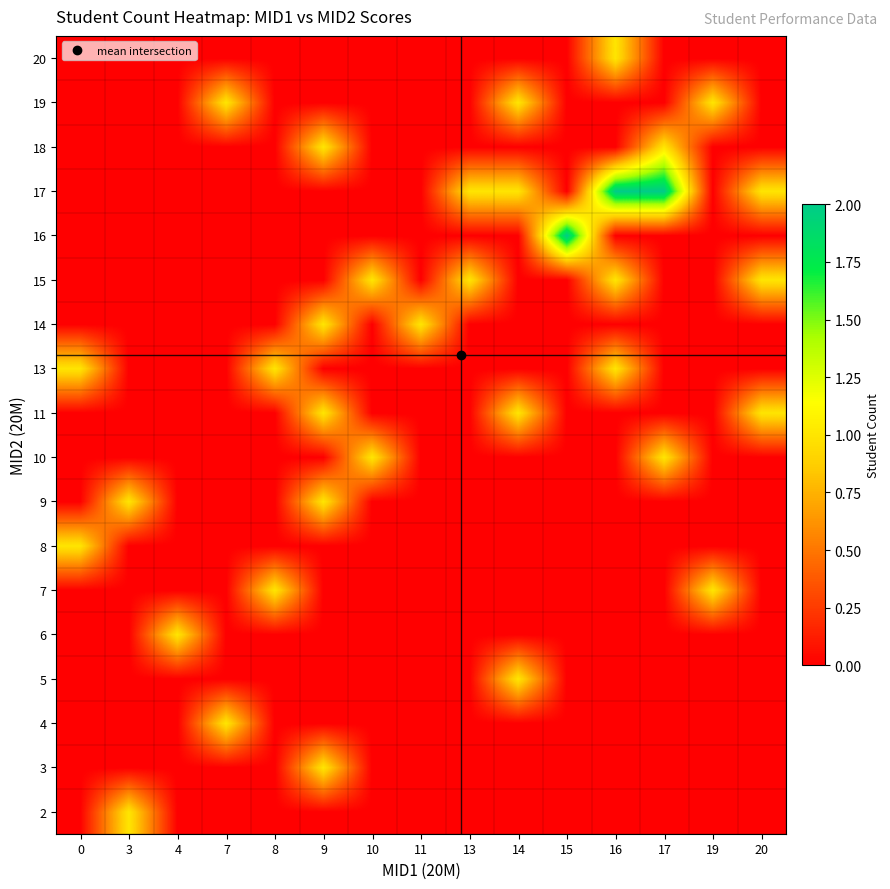

Reading left to right, transcribe all the data shown in this chart.

2: 0=0	3=1	4=0	7=0	8=0	9=0	10=0	11=0	13=0	14=0	15=0	16=0	17=0	19=0	20=0
3: 0=0	3=0	4=0	7=0	8=0	9=1	10=0	11=0	13=0	14=0	15=0	16=0	17=0	19=0	20=0
4: 0=0	3=0	4=0	7=1	8=0	9=0	10=0	11=0	13=0	14=0	15=0	16=0	17=0	19=0	20=0
5: 0=0	3=0	4=0	7=0	8=0	9=0	10=0	11=0	13=0	14=1	15=0	16=0	17=0	19=0	20=0
6: 0=0	3=0	4=1	7=0	8=0	9=0	10=0	11=0	13=0	14=0	15=0	16=0	17=0	19=0	20=0
7: 0=0	3=0	4=0	7=0	8=1	9=0	10=0	11=0	13=0	14=0	15=0	16=0	17=0	19=1	20=0
8: 0=1	3=0	4=0	7=0	8=0	9=0	10=0	11=0	13=0	14=0	15=0	16=0	17=0	19=0	20=0
9: 0=0	3=1	4=0	7=0	8=0	9=1	10=0	11=0	13=0	14=0	15=0	16=0	17=0	19=0	20=0
10: 0=0	3=0	4=0	7=0	8=0	9=0	10=1	11=0	13=0	14=0	15=0	16=0	17=1	19=0	20=0
11: 0=0	3=0	4=0	7=0	8=0	9=1	10=0	11=0	13=0	14=1	15=0	16=0	17=0	19=0	20=1
13: 0=1	3=0	4=0	7=0	8=1	9=0	10=0	11=0	13=0	14=0	15=0	16=1	17=0	19=0	20=0
14: 0=0	3=0	4=0	7=0	8=0	9=1	10=0	11=1	13=0	14=0	15=0	16=0	17=0	19=0	20=0
15: 0=0	3=0	4=0	7=0	8=0	9=0	10=1	11=0	13=1	14=0	15=0	16=1	17=0	19=0	20=1
16: 0=0	3=0	4=0	7=0	8=0	9=0	10=0	11=0	13=0	14=0	15=2	16=0	17=0	19=0	20=0
17: 0=0	3=0	4=0	7=0	8=0	9=0	10=0	11=0	13=1	14=1	15=0	16=2	17=2	19=0	20=1
18: 0=0	3=0	4=0	7=0	8=0	9=1	10=0	11=0	13=0	14=0	15=0	16=0	17=1	19=0	20=0
19: 0=0	3=0	4=0	7=1	8=0	9=0	10=0	11=0	13=0	14=1	15=0	16=0	17=0	19=1	20=0
20: 0=0	3=0	4=0	7=0	8=0	9=0	10=0	11=0	13=0	14=0	15=0	16=1	17=0	19=0	20=0